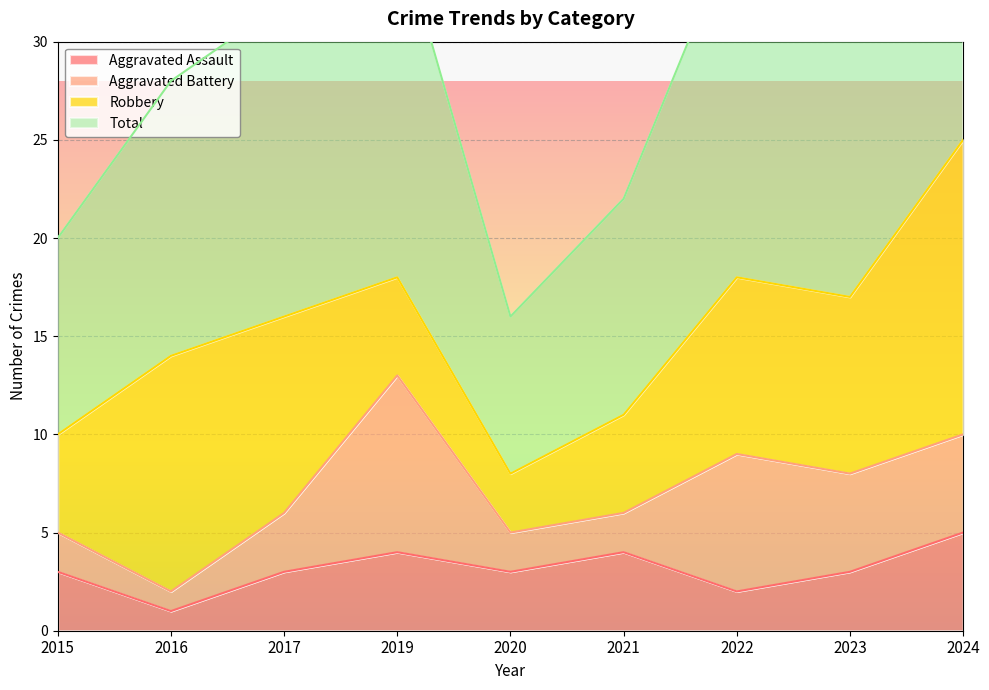

Which category has the lowest value in the Aggravated Assault series?

2016